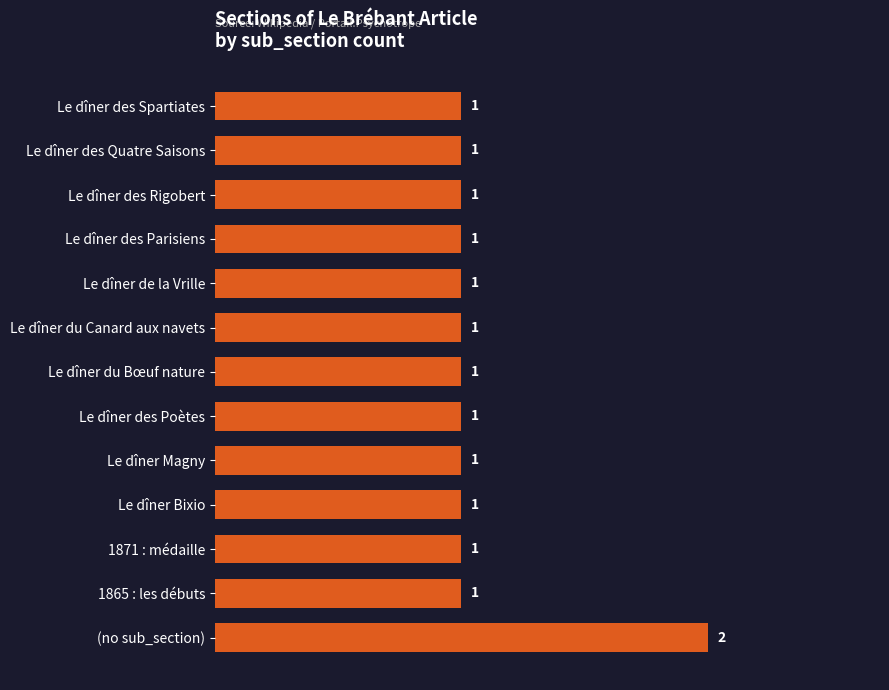

At which category does the chart reach its peak across all series?

(no sub_section)